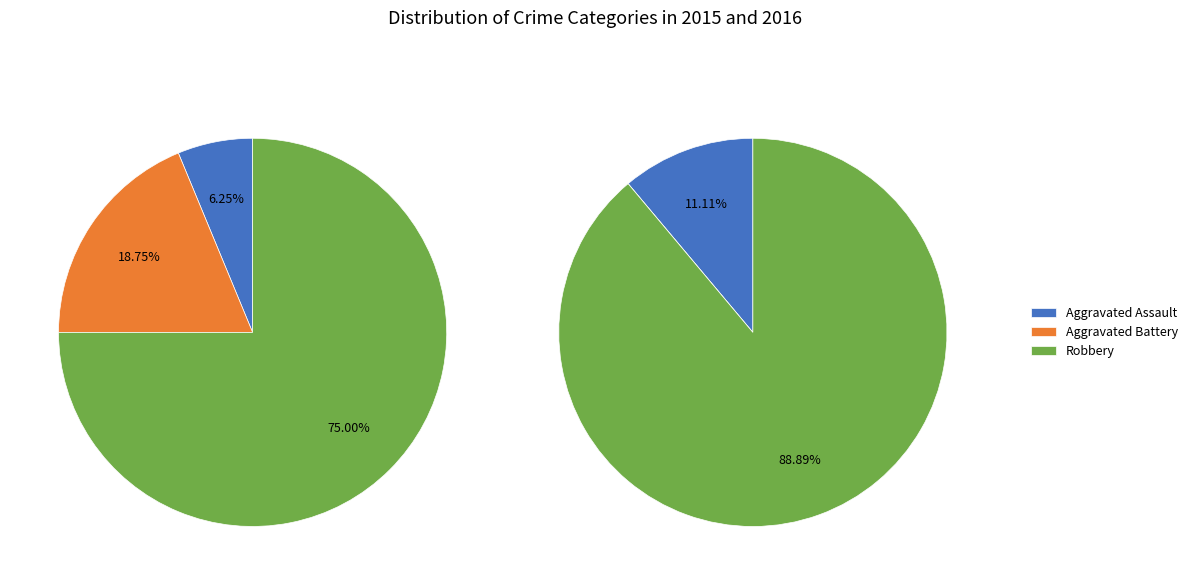

Is the sum of Aggravated Assault and Robbery greater than half?

Yes